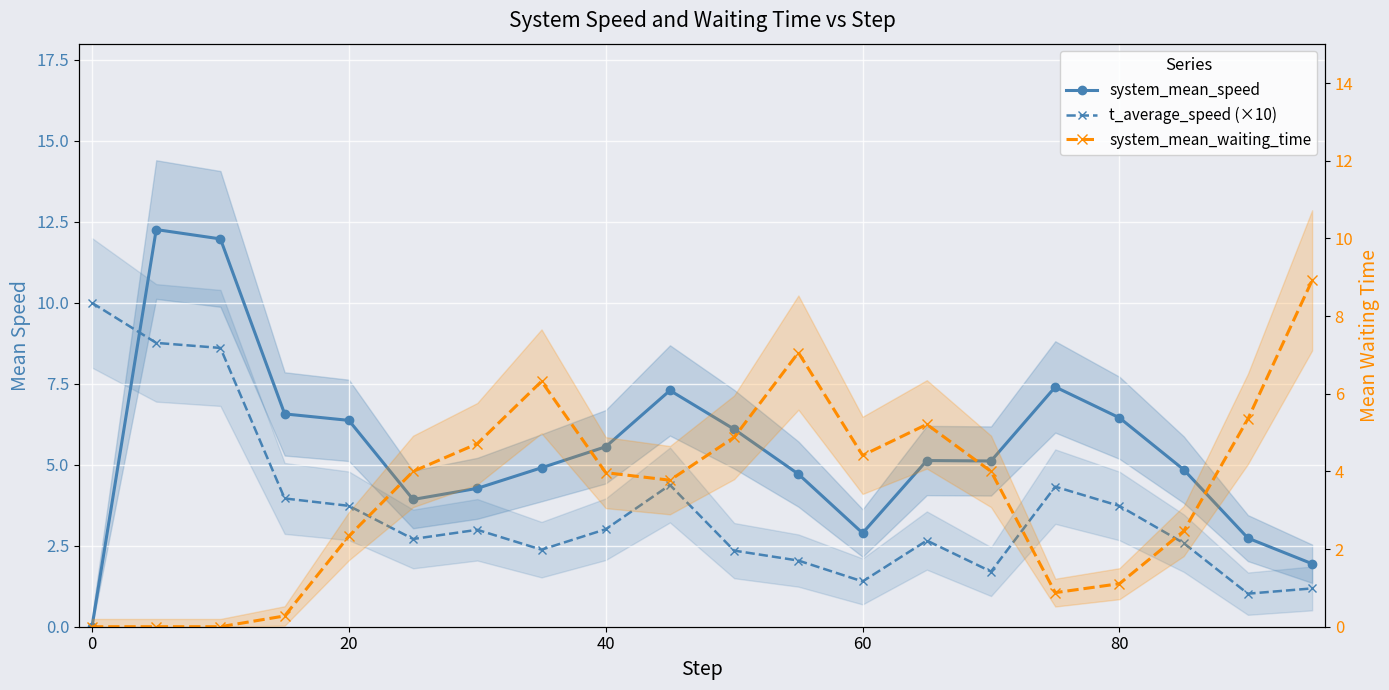

Which series has the largest range (max minus min)?

system_mean_speed